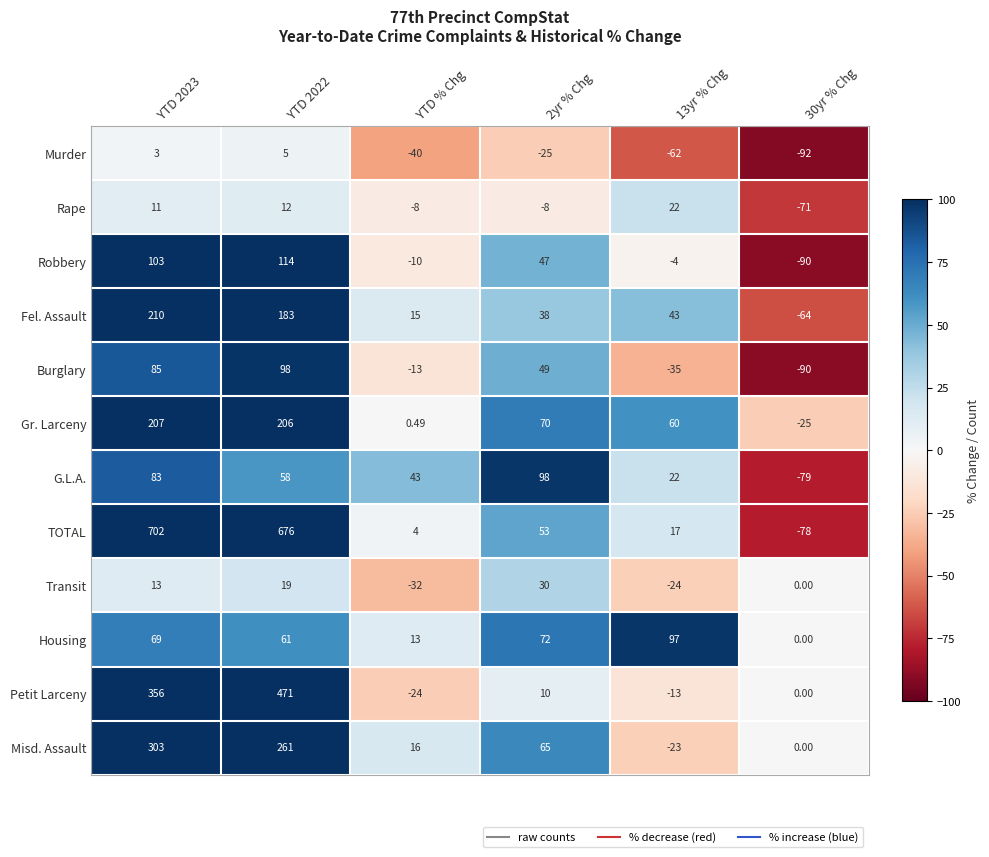

Is the value of Housing at YTD % Chg greater than the value of G.L.A. at 13yr % Chg?

No